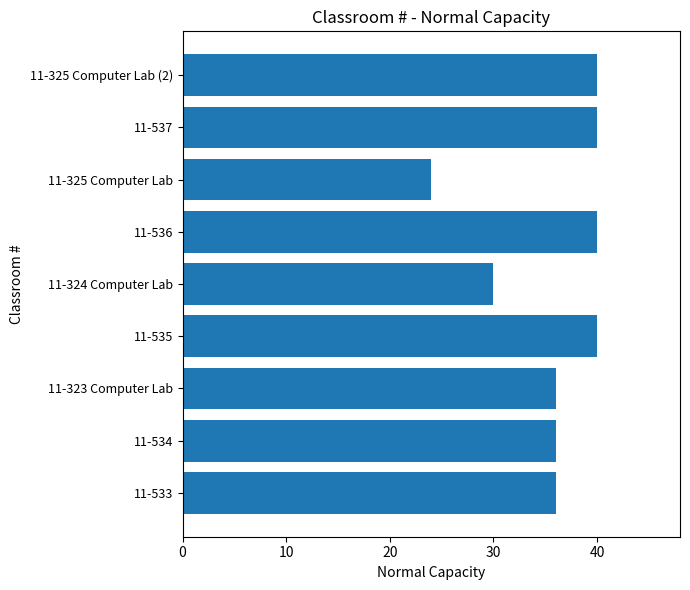

Is it true that the value at 11-325 Computer Lab (2) is 40?

True